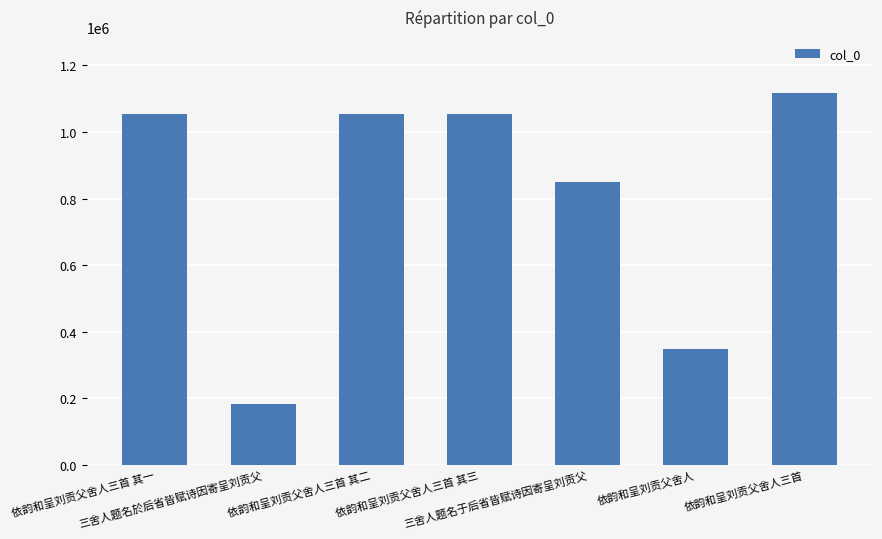

What is the difference between the values at 依韵和呈刘贡父舍人三首 其三 and 三舍人题名於后省皆赋诗因寄呈刘贡父?

869475